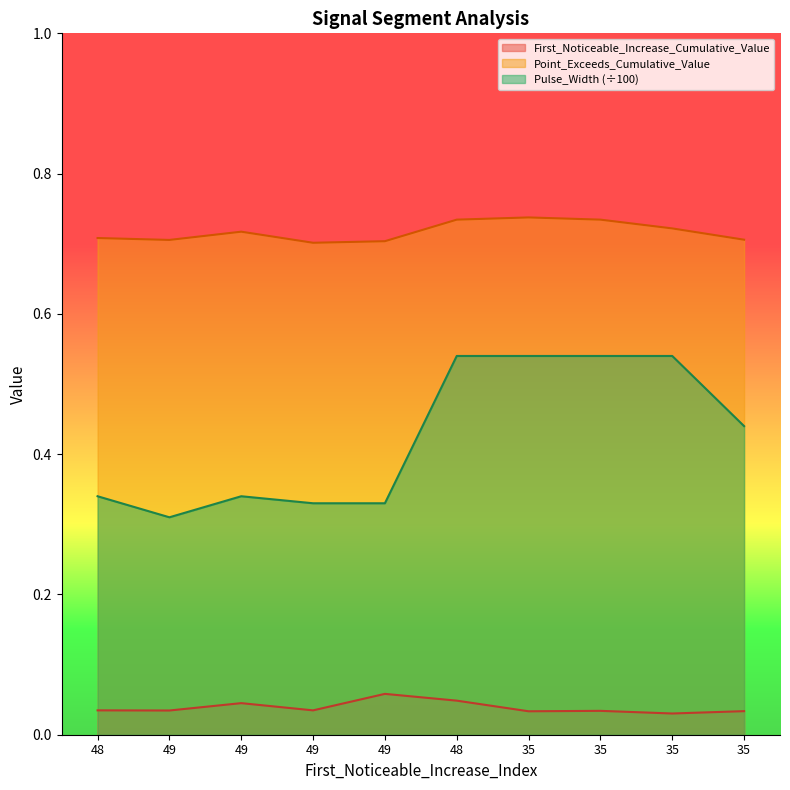

Where is the first local minimum for Pulse_Width?

49